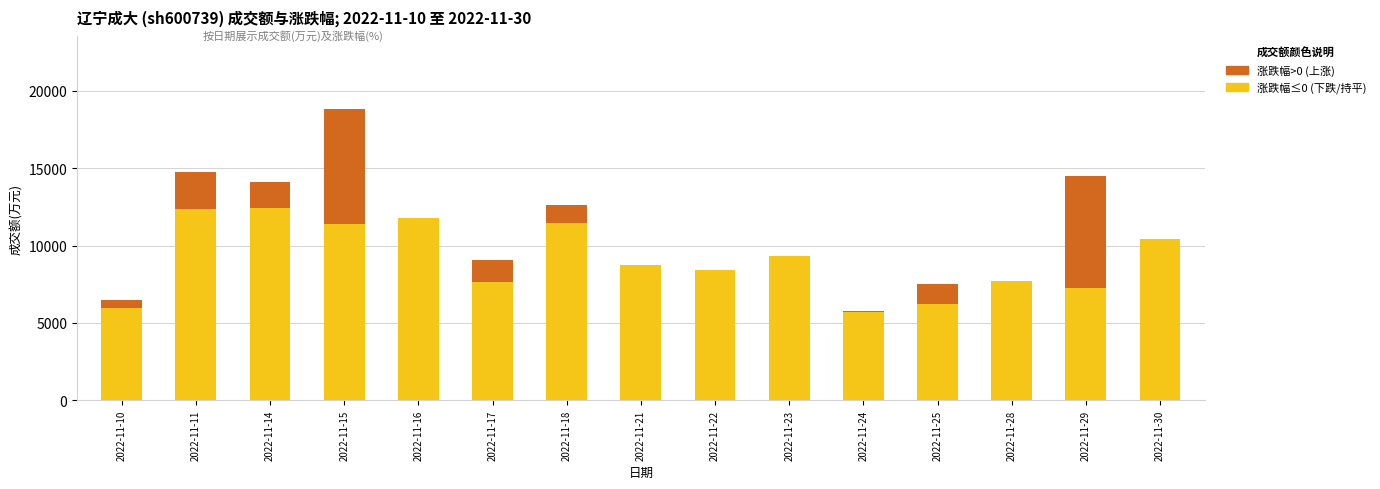

Where is the data nearest to the value 12291?

2022-11-18